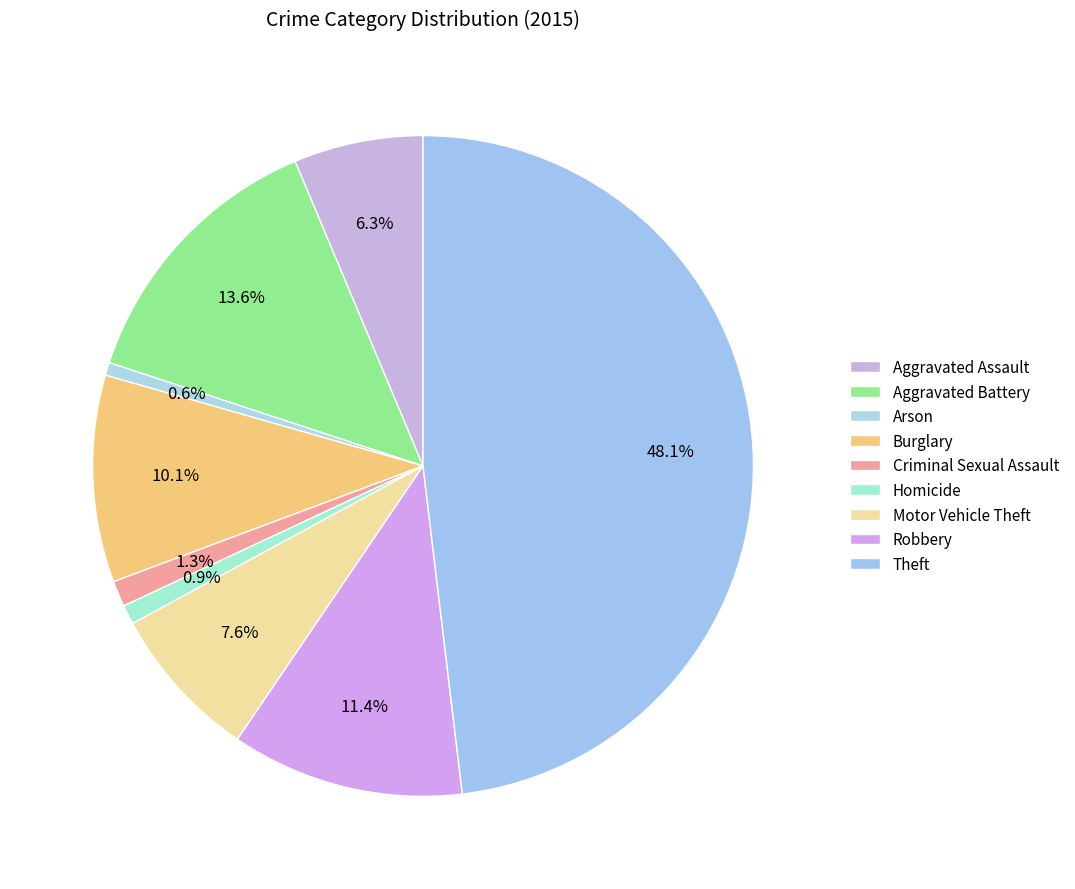

How many segments does this pie chart have?

9